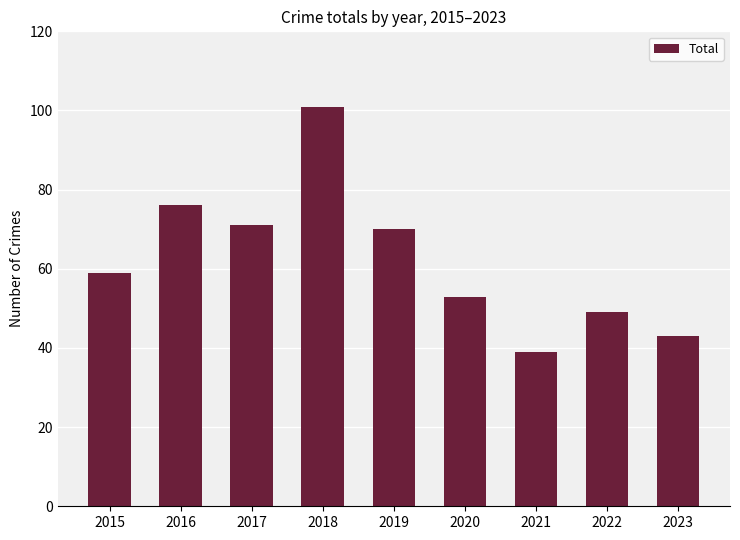

The value at 2015 is 95. True or false?

False